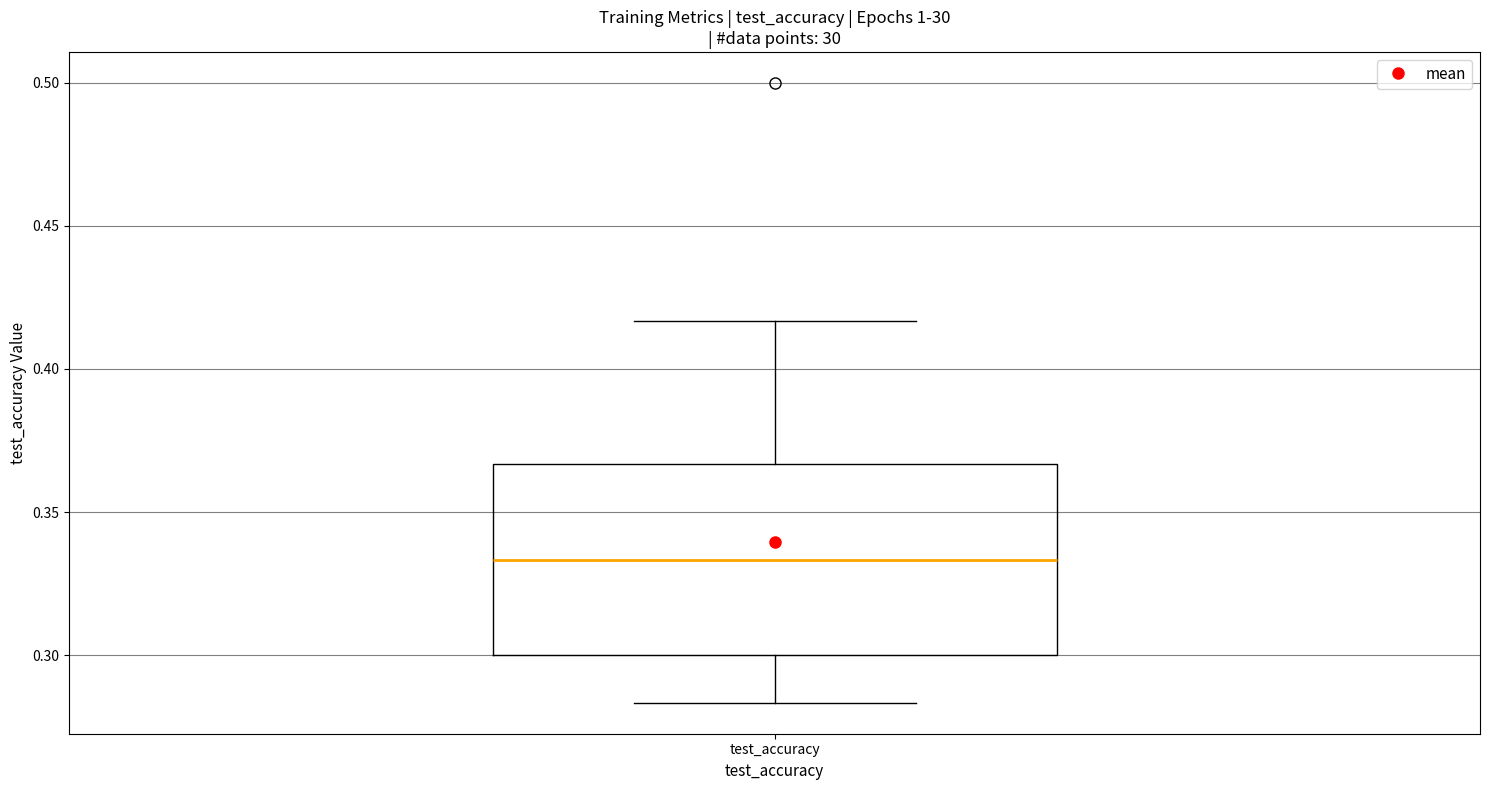

Transcribe this box plot: give where the median line is, the range the box spans, and where the two whiskers end, as read against the y-axis. The values are not printed on the chart, so give them approximately, as read against the axis.

median 0.335, box 0.300 to 0.365, whiskers 0.285 to 0.415